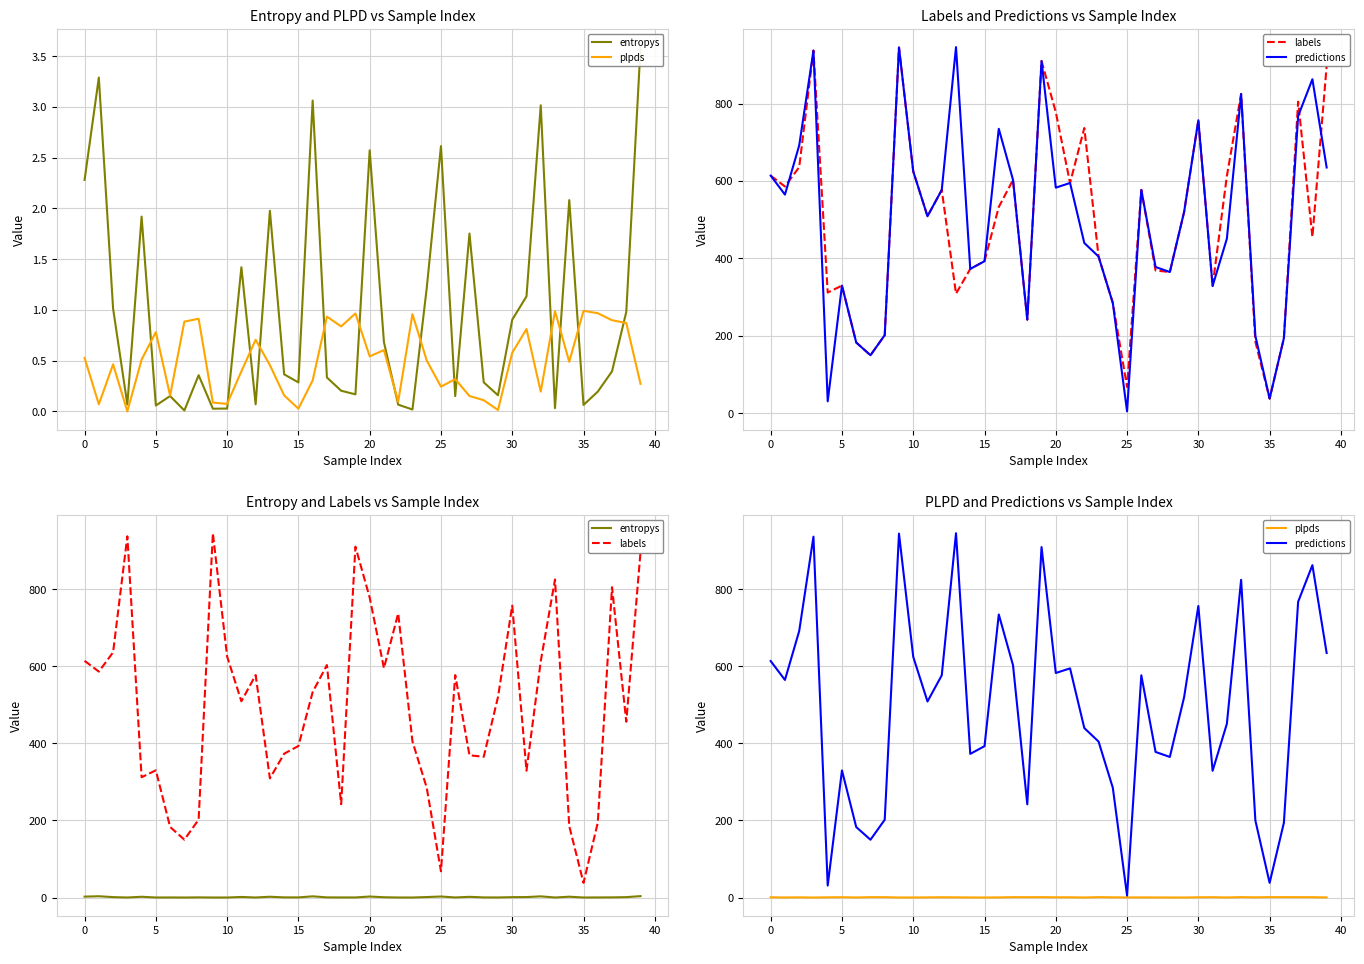

Reading left to right, extract all data points from this chart.

entropys: 2.3	3.3	1.0	0.1	1.9	0.1	0.2	0.0	0.4	0.0	0.0	1.4	0.1	2.0	0.4	0.3	3.1	0.3	0.2	0.2	2.6	0.7	0.1	0.0	1.2	2.6	0.1	1.8	0.3	0.2	0.9	1.1	3.0	0.0	2.1	0.1	0.2	0.4	1.0	3.6
plpds: 0.5	0.1	0.5	-0.0	0.5	0.8	0.2	0.9	0.9	0.1	0.1	0.4	0.7	0.5	0.2	0.0	0.3	0.9	0.8	1.0	0.5	0.6	0.1	1.0	0.5	0.2	0.3	0.2	0.1	0.0	0.6	0.8	0.2	1.0	0.5	1.0	1.0	0.9	0.9	0.3
labels: 614.0	586.0	636.0	937.0	312.0	330.0	183.0	150.0	202.0	945.0	625.0	509.0	577.0	309.0	373.0	393.0	533.0	603.0	242.0	910.0	778.0	595.0	737.0	405.0	285.0	68.0	577.0	369.0	365.0	520.0	757.0	329.0	613.0	825.0	185.0	38.0	194.0	805.0	456.0	897.0
predictions: 614.0	565.0	692.0	937.0	31.0	330.0	183.0	150.0	202.0	945.0	625.0	509.0	577.0	946.0	373.0	393.0	735.0	603.0	242.0	910.0	583.0	595.0	440.0	405.0	285.0	5.0	577.0	378.0	365.0	520.0	757.0	329.0	451.0	825.0	200.0	38.0	194.0	768.0	863.0	635.0